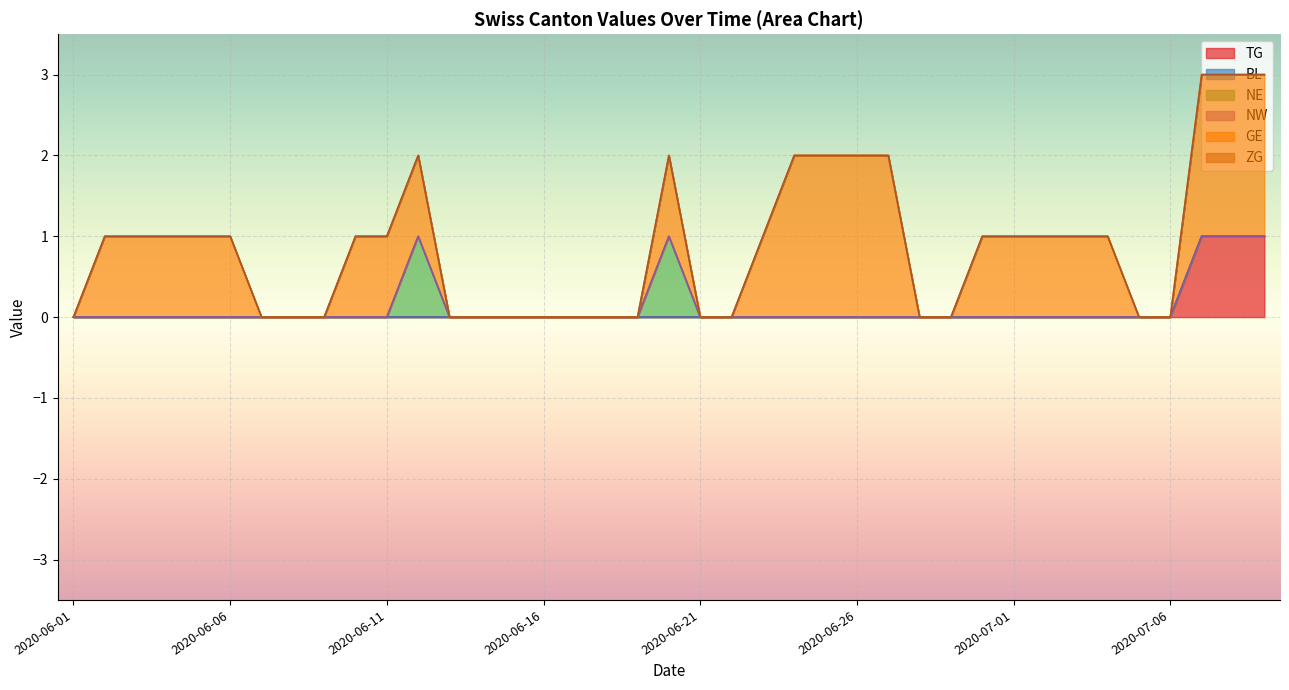

How many series are shown in this chart?

6